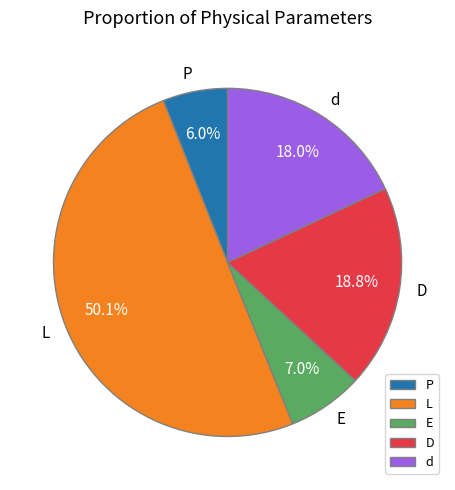

Which slice is the largest?

L